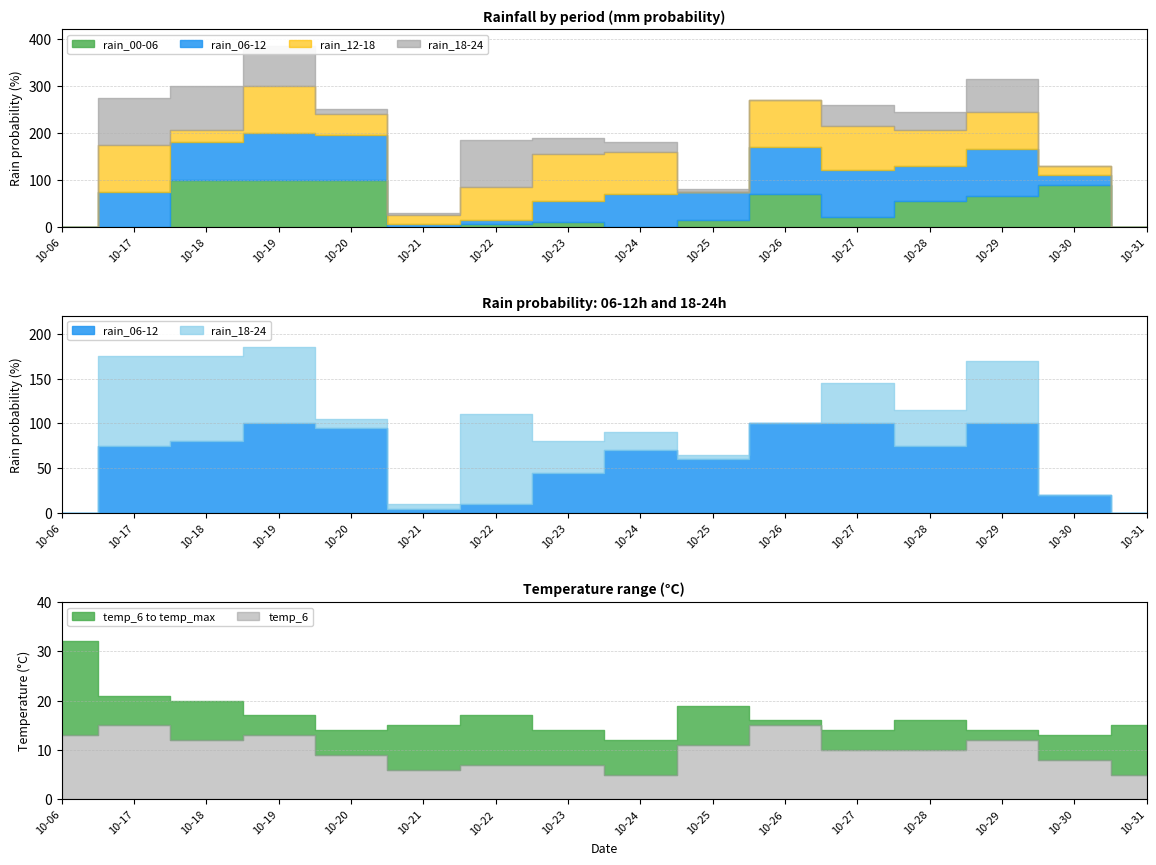

How many intersections are there between rain_18-24 and rain_12-18?

5